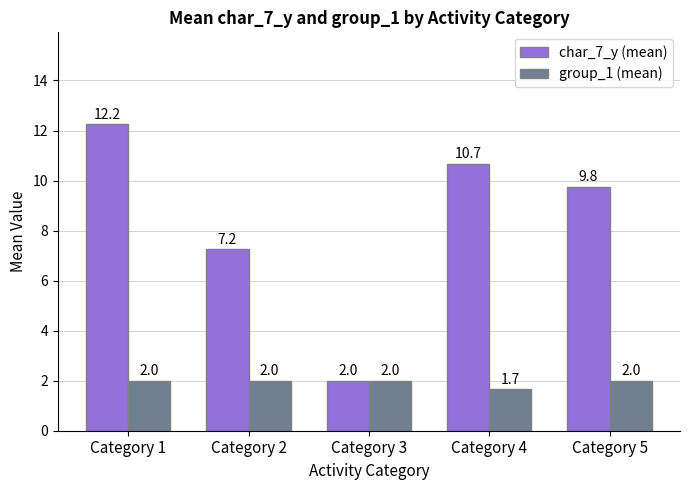

At which label is char_7_y (mean) closest to 7?

Category 2